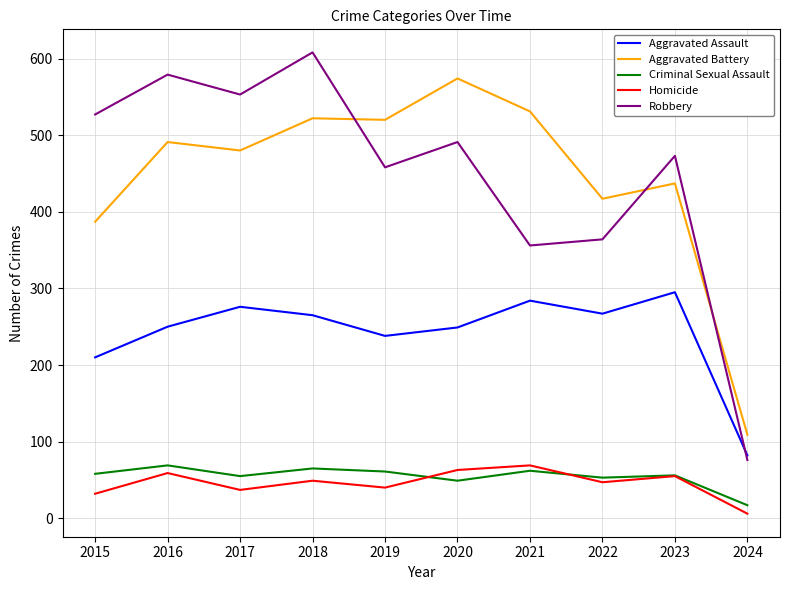

What is the greatest value displayed?

608